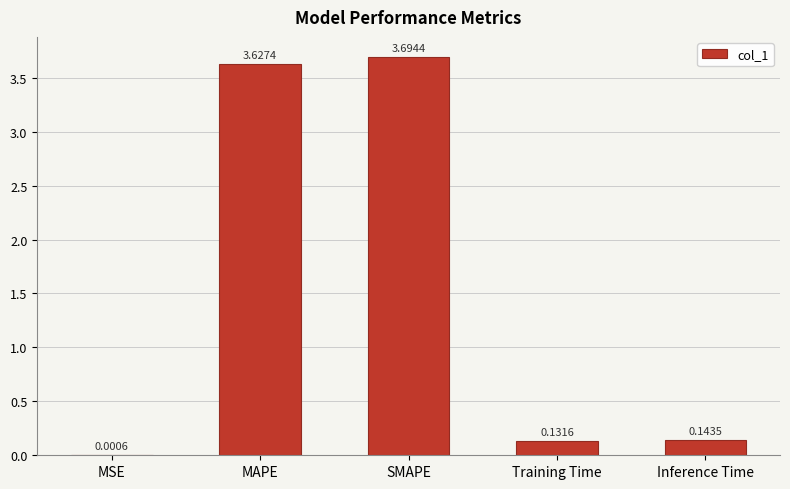

What is the sum of all values?

7.6